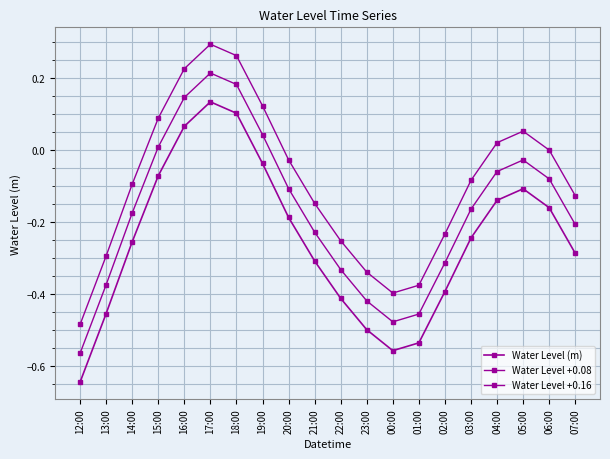

How many data points in Water Level (m) are above 0?

3